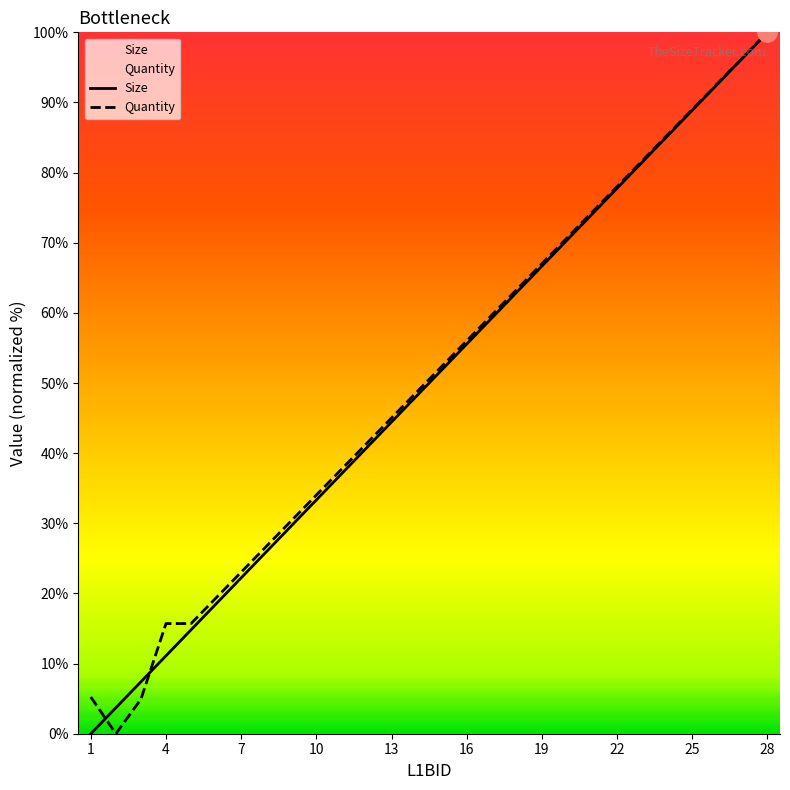

Which category has the highest value in the Size series?

28